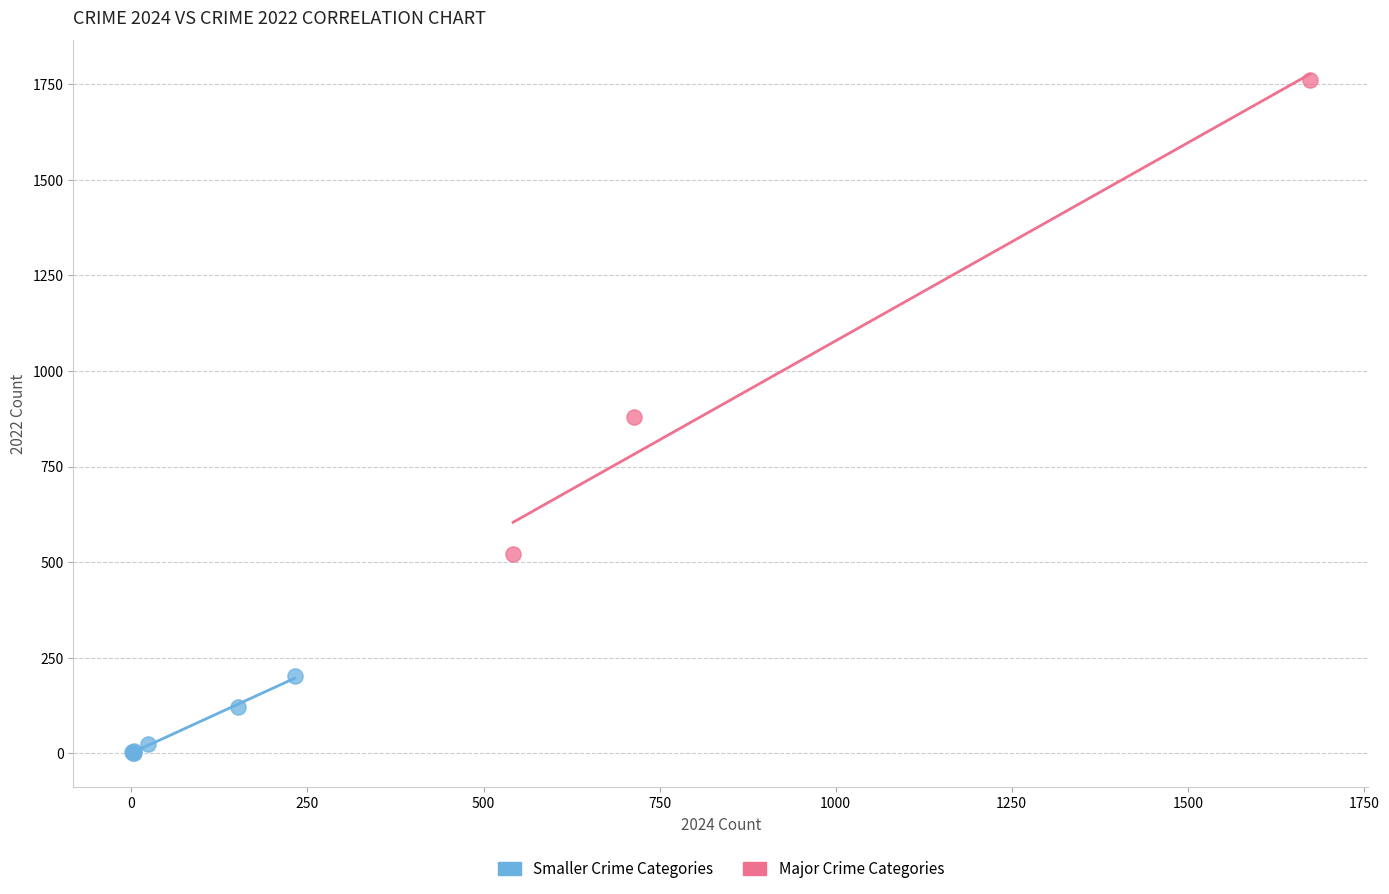

Which series has the widest spread of Y values?

Major Crime Categories